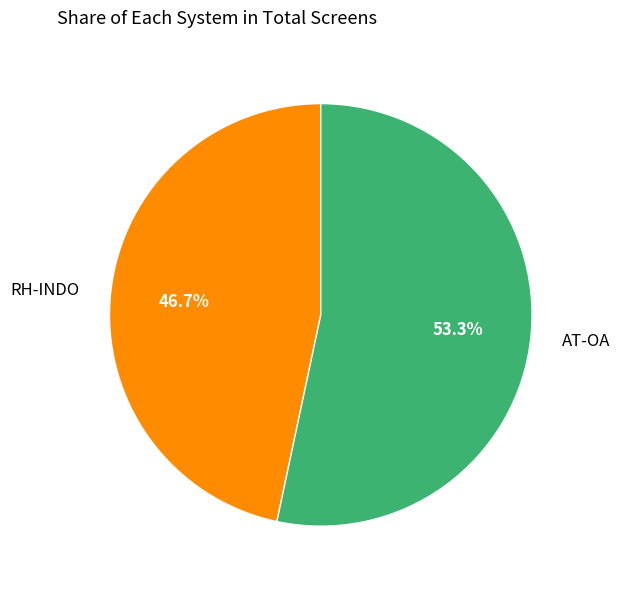

Does any single category account for the majority?

Yes